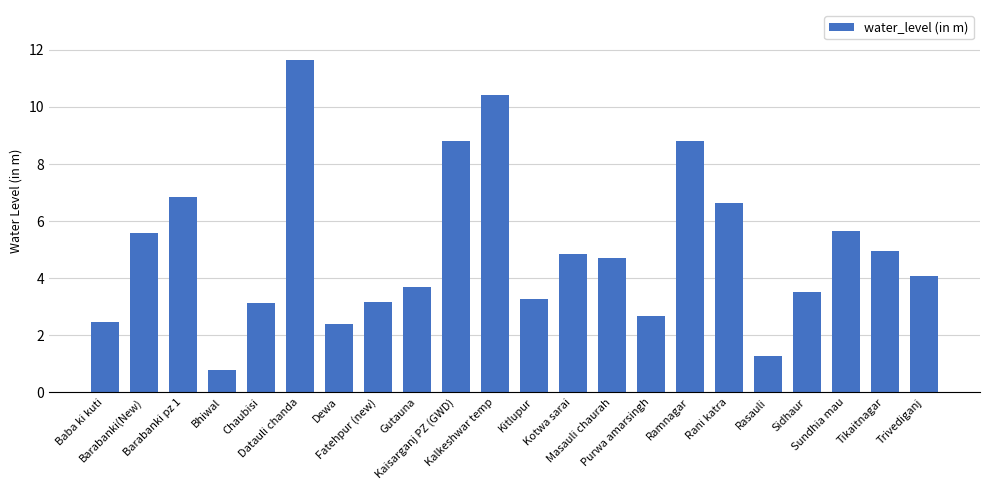

How many distinct data groups are displayed?

1